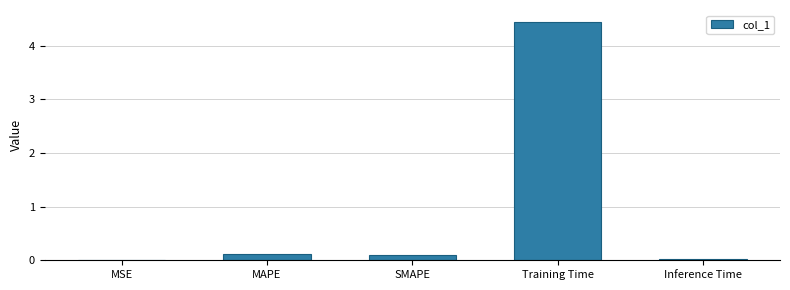

What is the greatest value displayed?

4.4